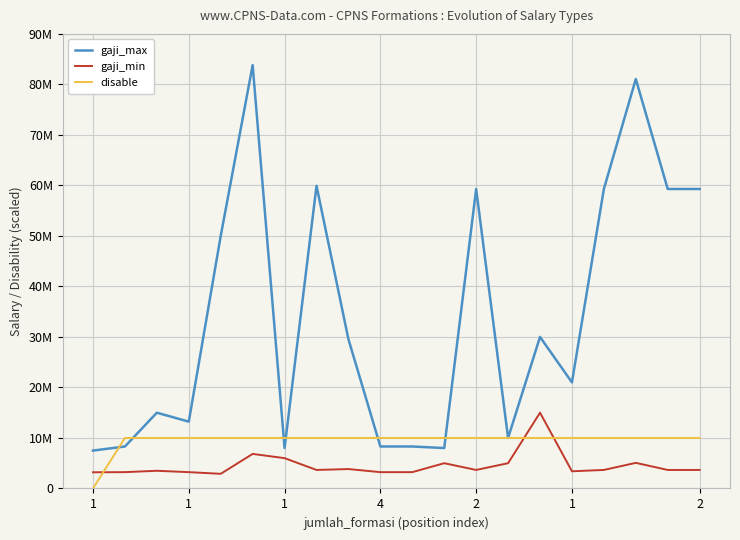

What are all the series names shown in the legend?

gaji_max, gaji_min, disable